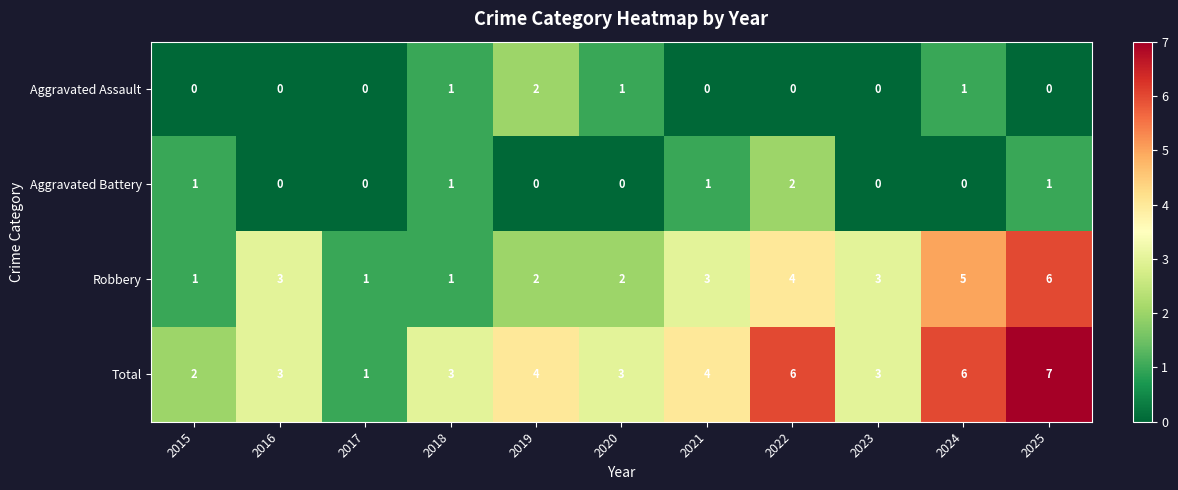

Between 2016 and 2025, which series saw the biggest shift?

Total